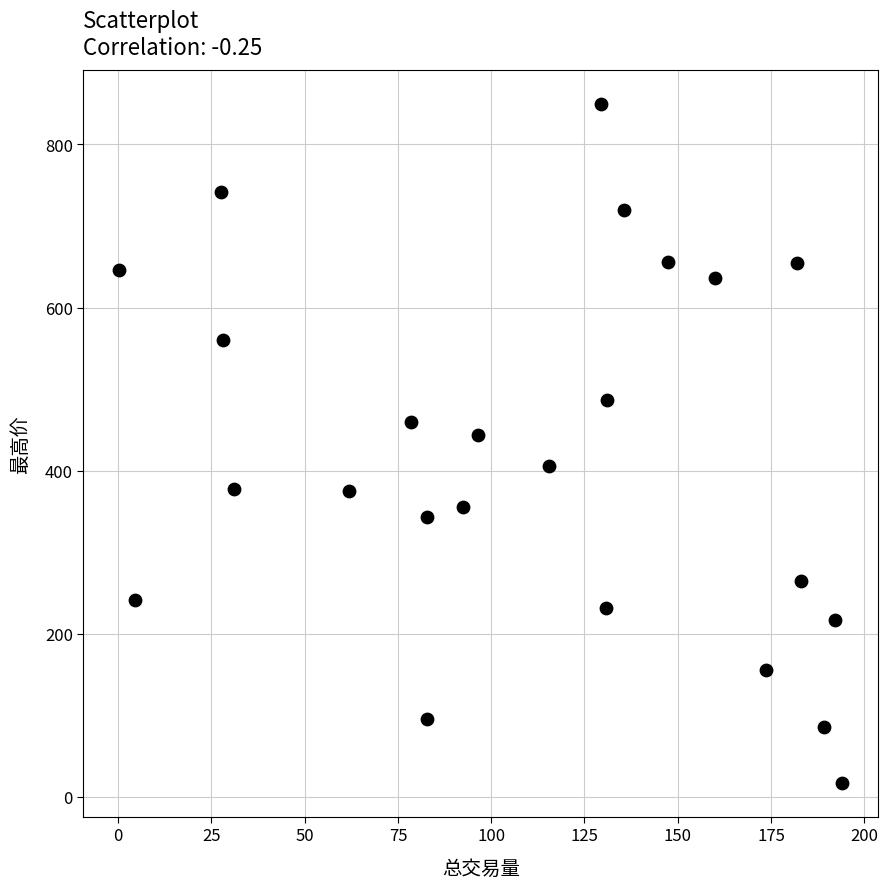

What Y value in the scatter plot is closest to 433?

443.8